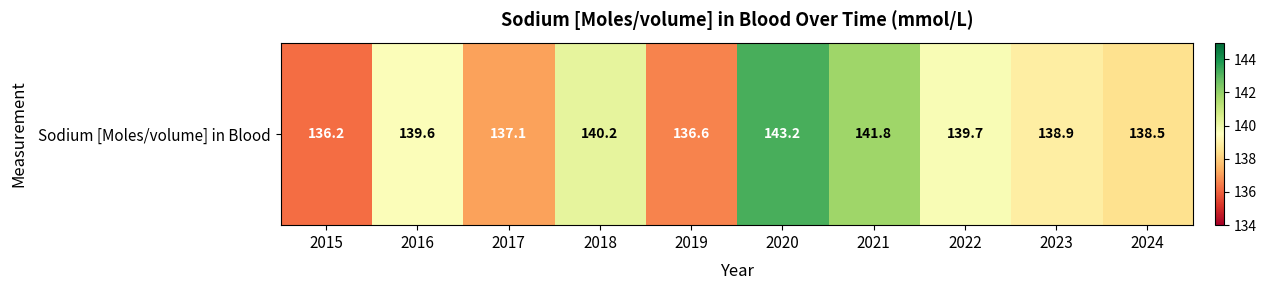

Between 2024 and 2021, which is larger?

2021